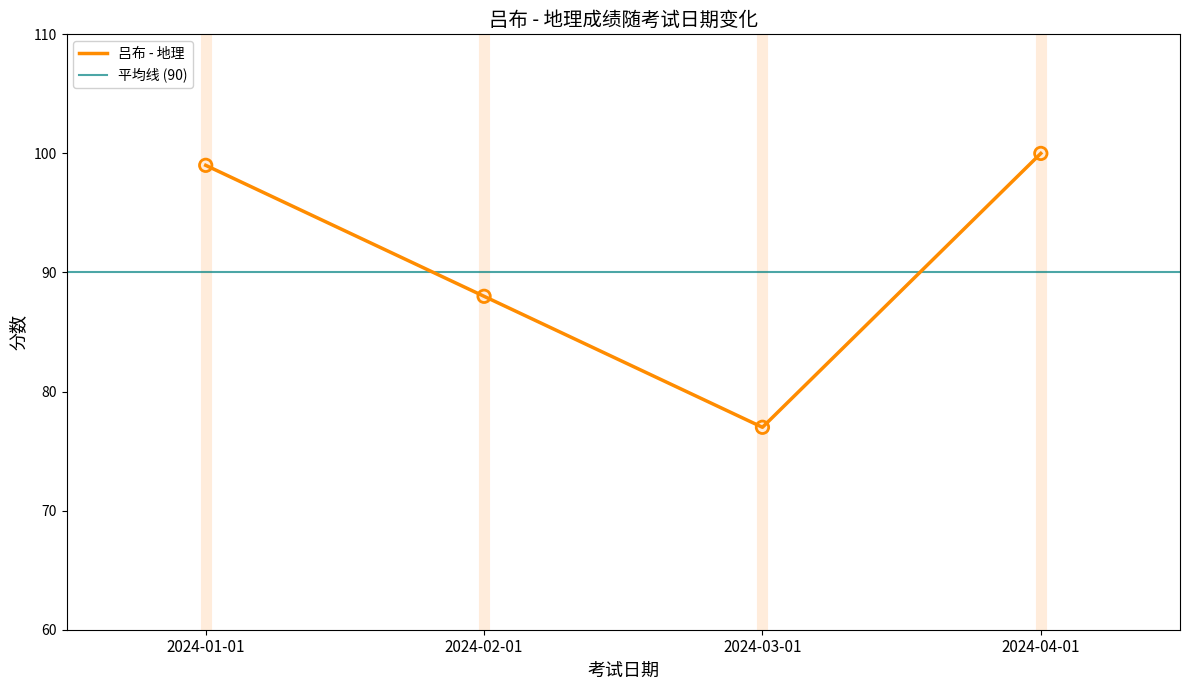

Approximately how many times larger is the value at 2024-03-01 compared to 2024-04-01?

0.8